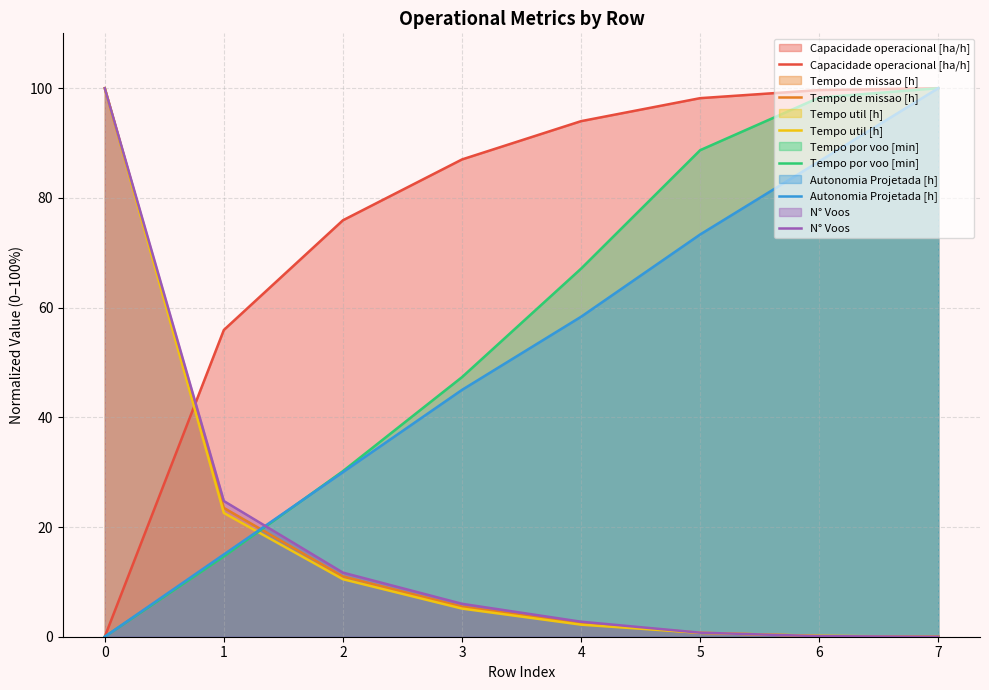

List the series in order of their peak value, highest first.

Capacidade operacional [ha/h], Tempo de missao [h], Tempo util [h], Tempo por voo [min], Autonomia Projetada [h], N° Voos